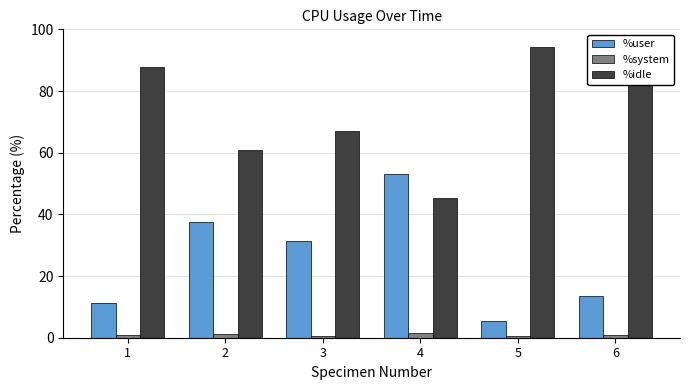

Does the chart contain stacked bars?

No